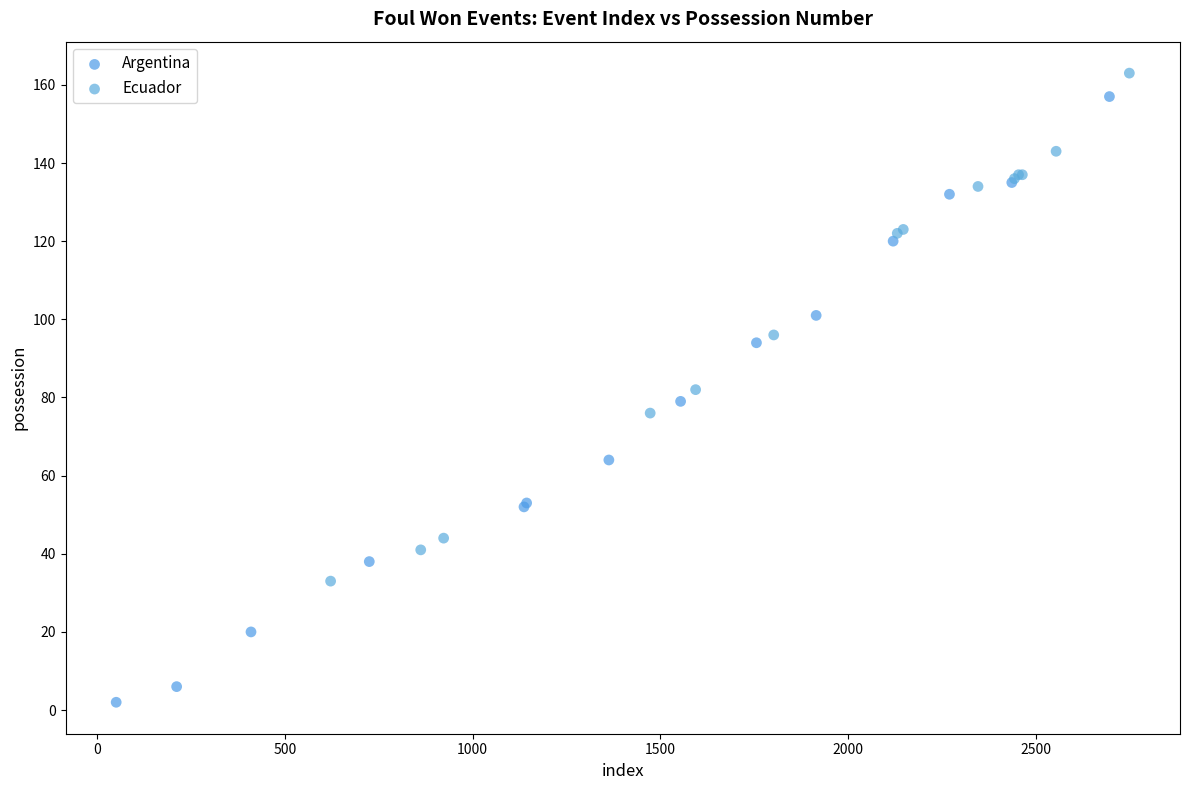

What are all the series names shown in the legend?

Argentina, Ecuador